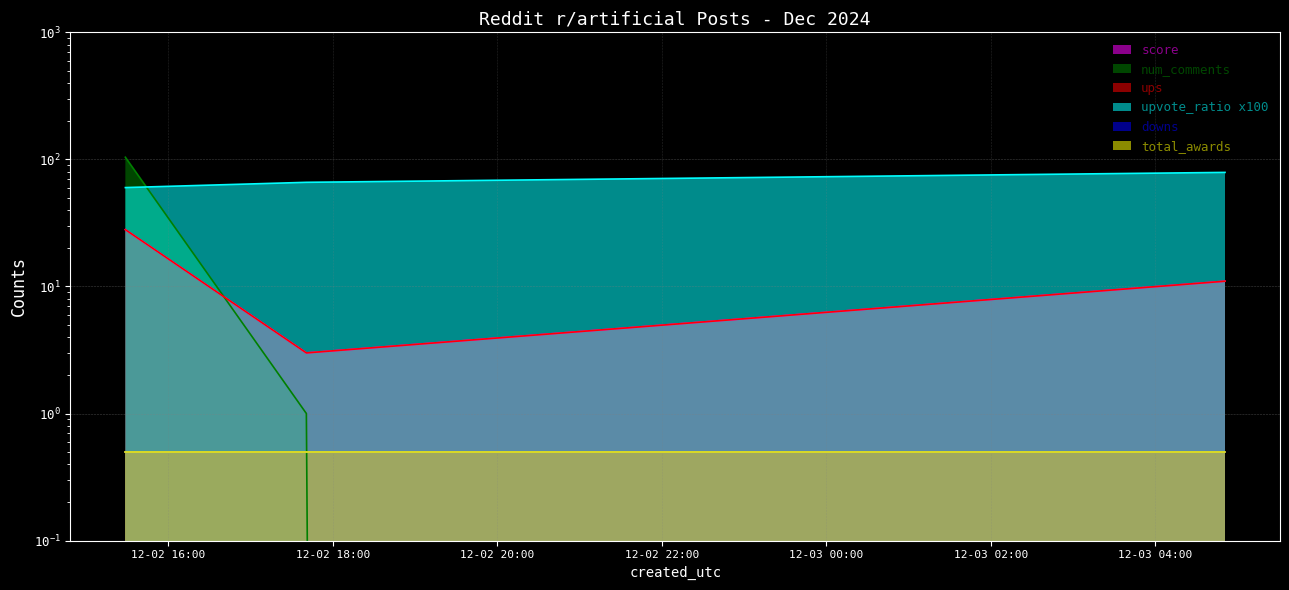

At which category does the chart reach its minimum across all series?

2024-12-03 04:51:01